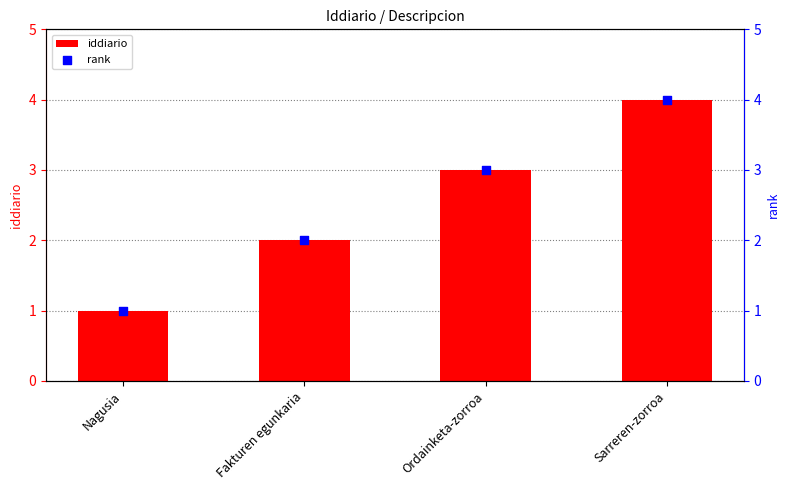

Which series has the largest total across all categories?

iddiario